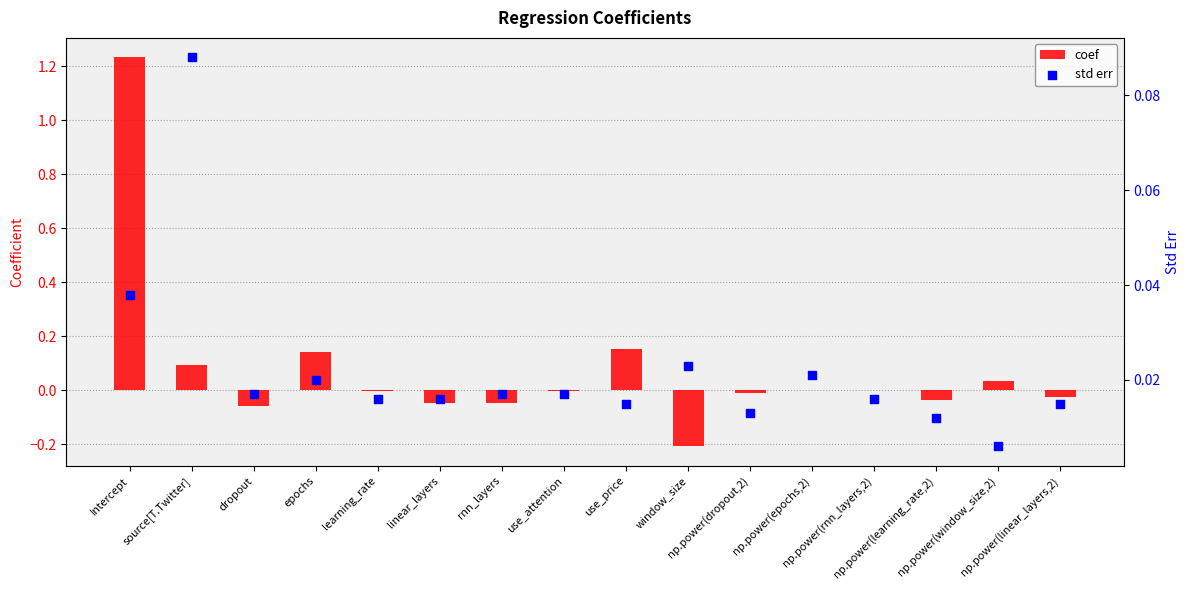

At which category is the sum across all series the highest?

Intercept